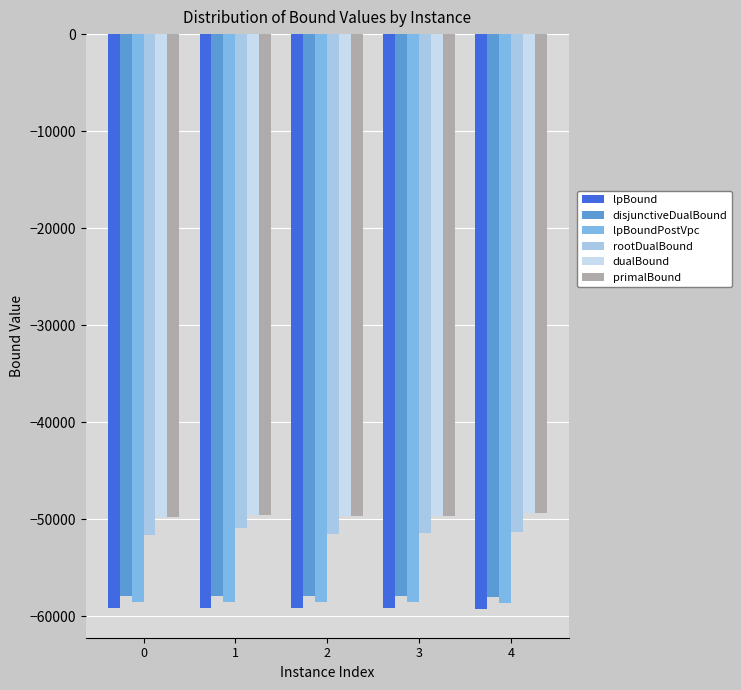

What is the sum of the rootDualBound values at 1 and 3?

-102329.2